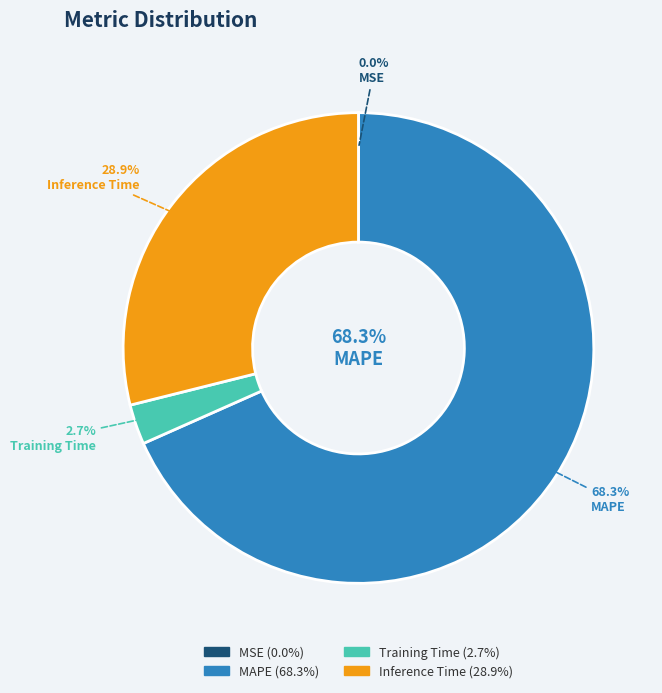

Which has a higher value, MSE or MAPE?

MAPE